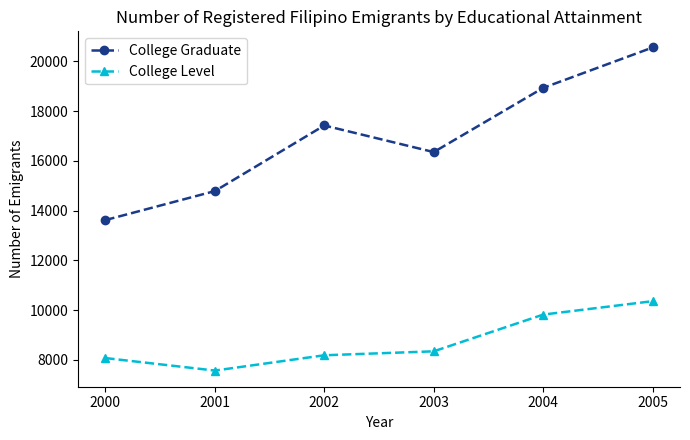

What is the total value across all series at 2000?

21688